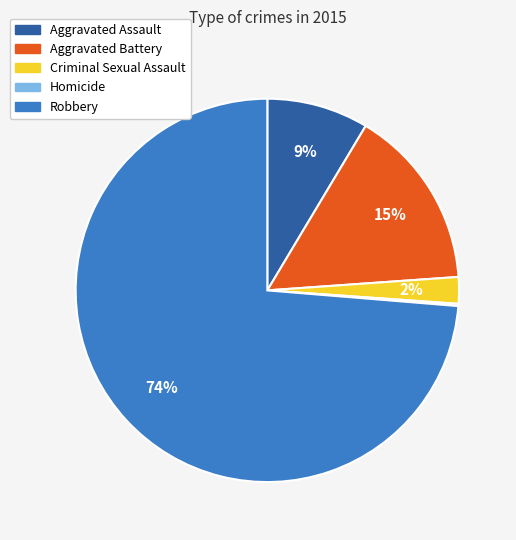

Which category has the biggest portion of the pie?

Robbery